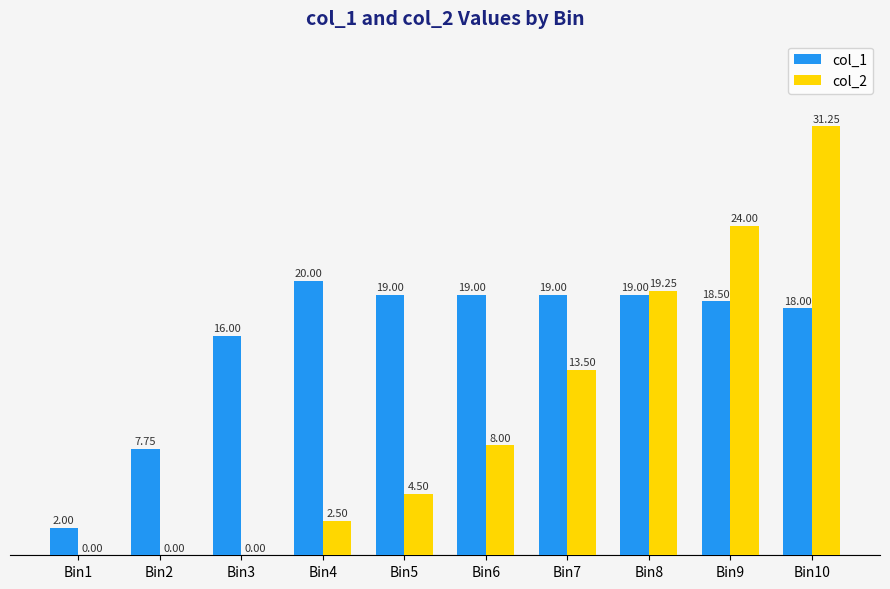

How many groups of bars are there?

10